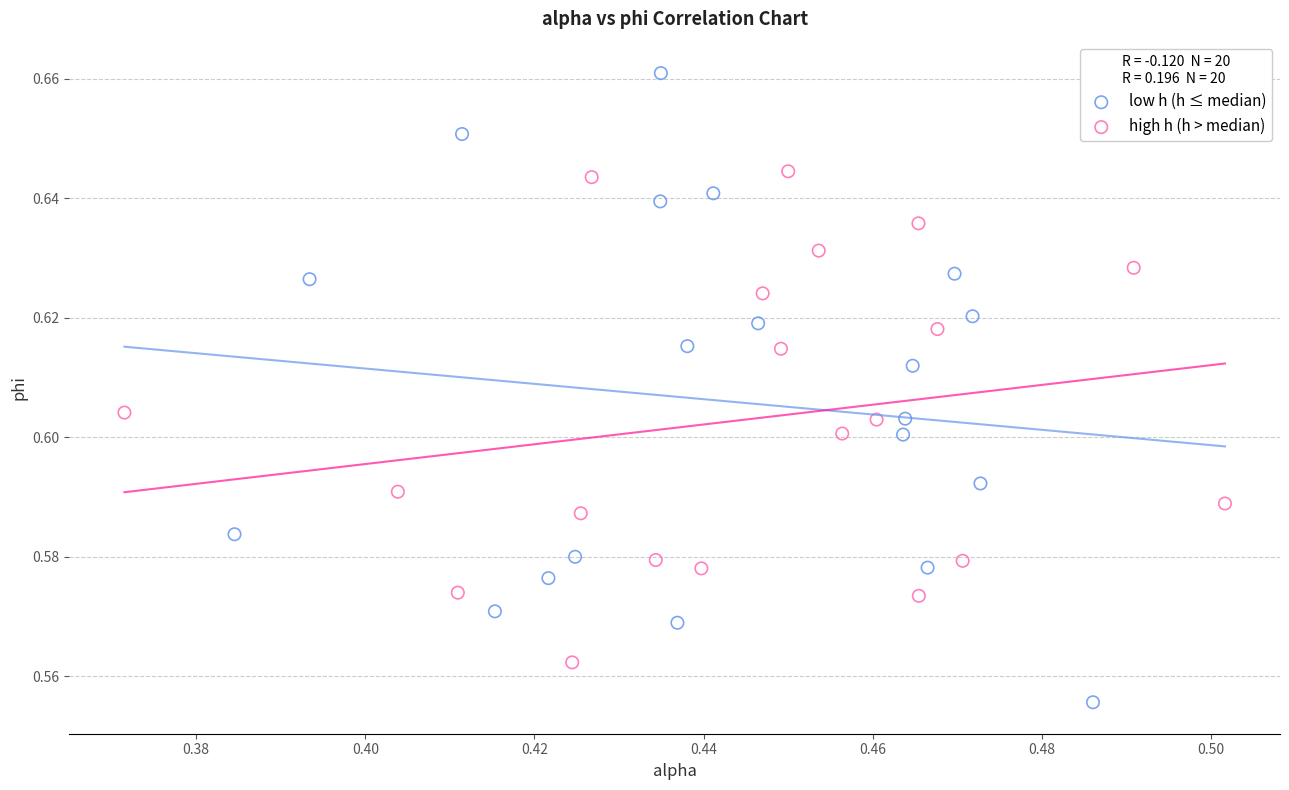

Which series has the widest spread of Y values?

low h (h ≤ median)